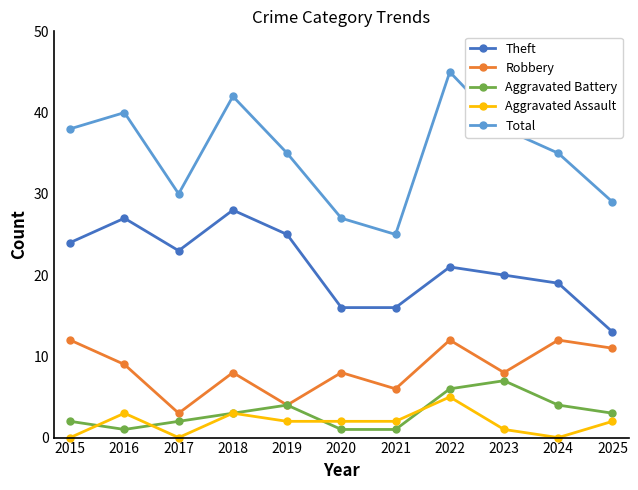

At which category does Aggravated Battery reach its first local peak?

2019